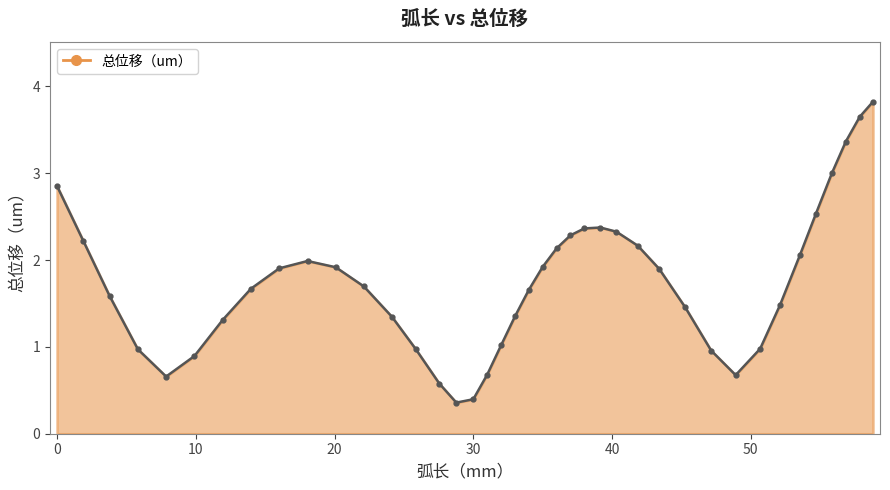

What is the smallest value displayed?

0.4